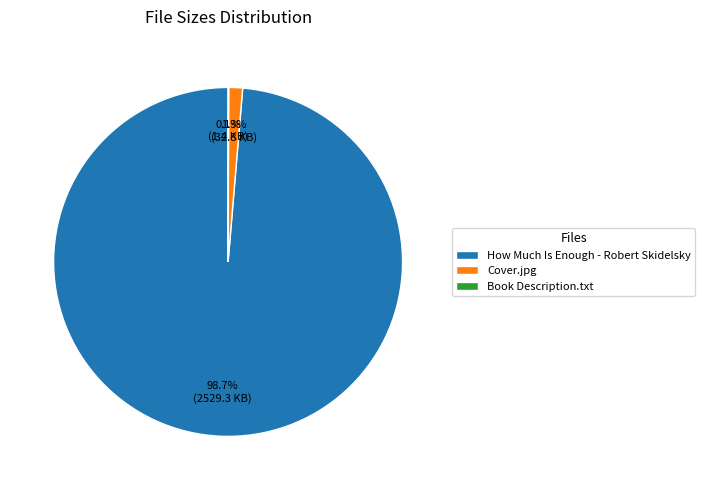

Which slice is the largest?

How Much Is Enough - Robert Skidelsky